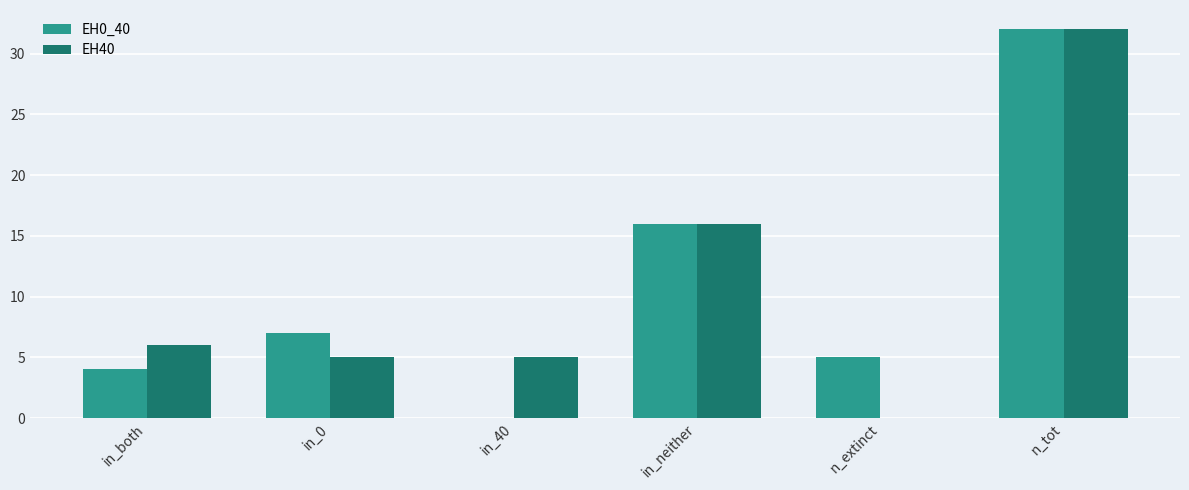

How many groups of bars are there?

6